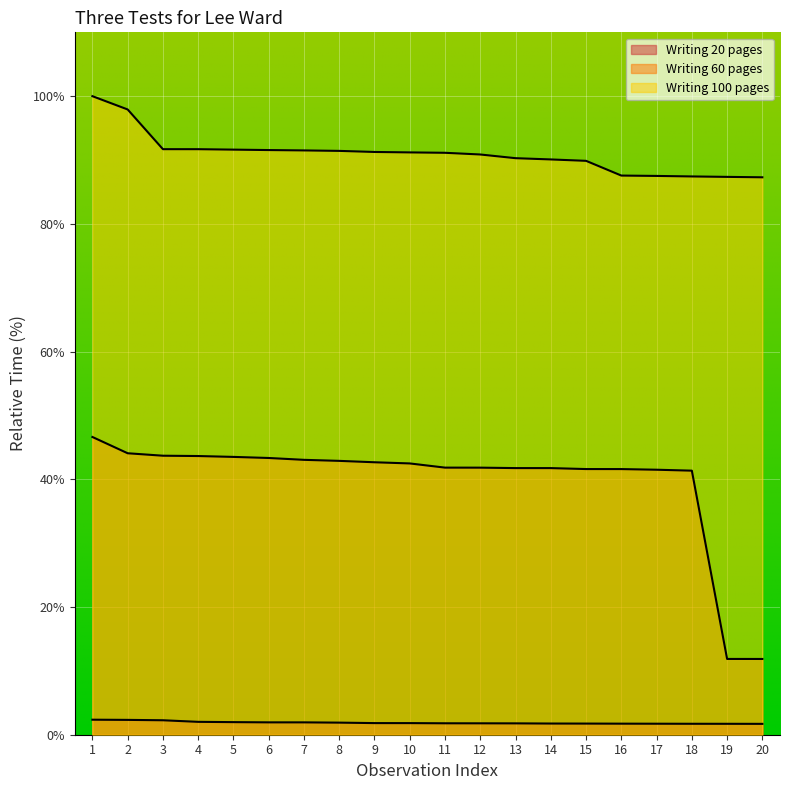

Between 3 and 10, which series saw the biggest shift?

Writing 60 pages